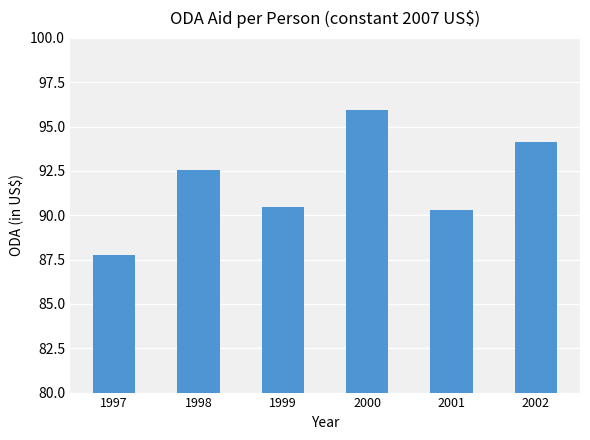

The chart shows a value of 95.9 at 2000. True or false?

True